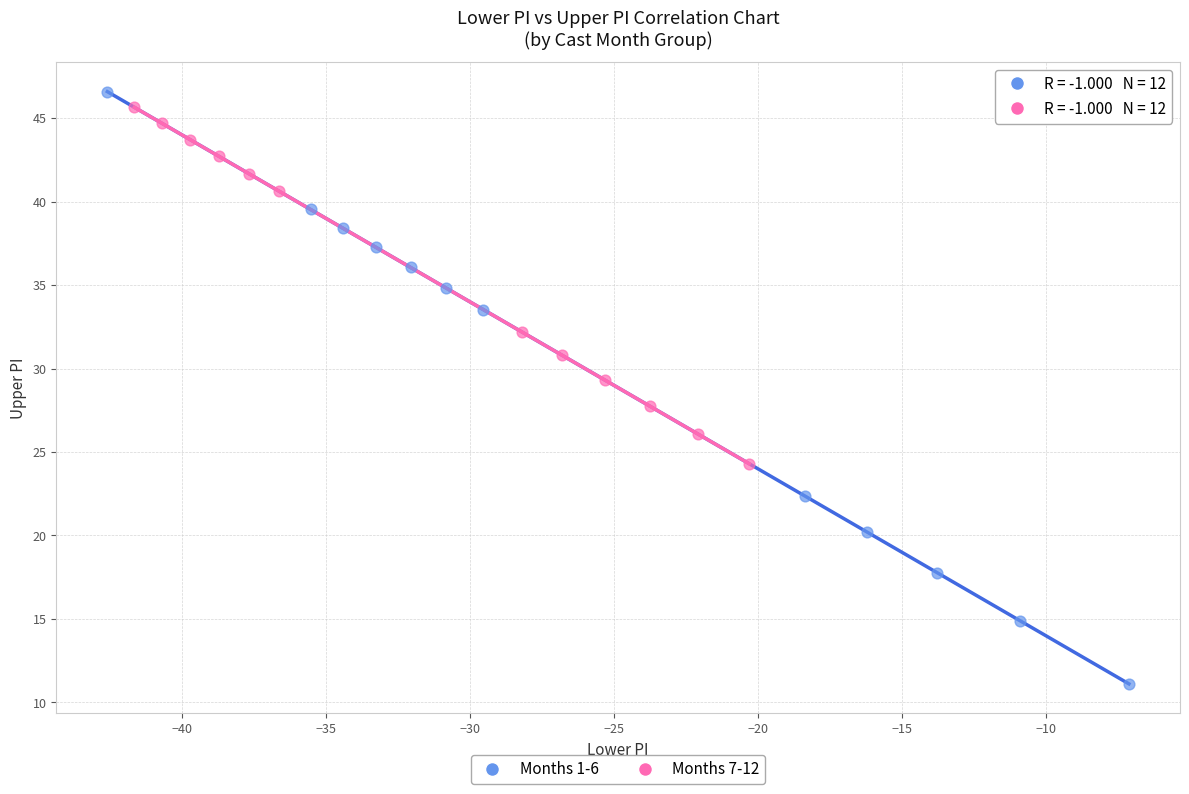

Which series reaches the minimum Y coordinate?

Months 1-6